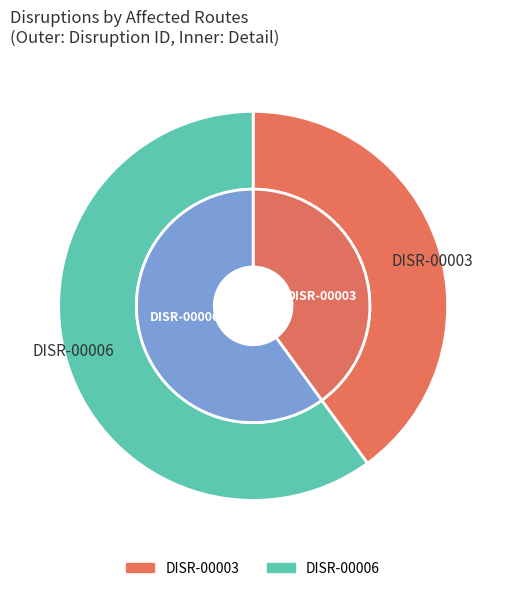

Between DISR-00003 and DISR-00006, which is larger?

DISR-00006